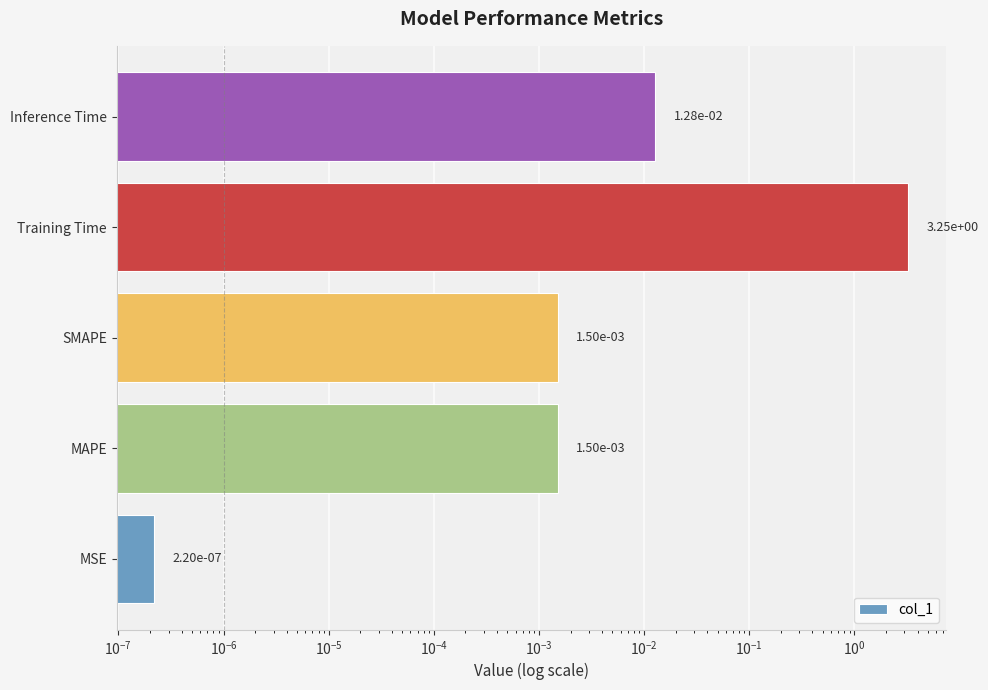

Which has a higher value, Inference Time or SMAPE?

Inference Time